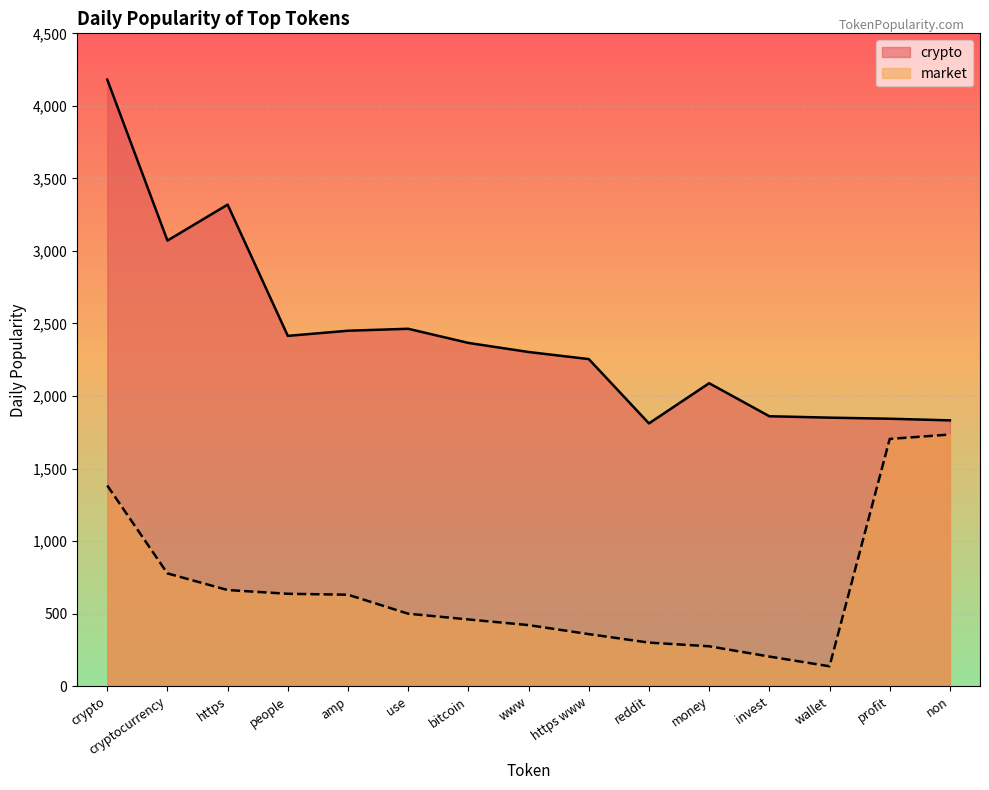

What position from the left is crypto?

1